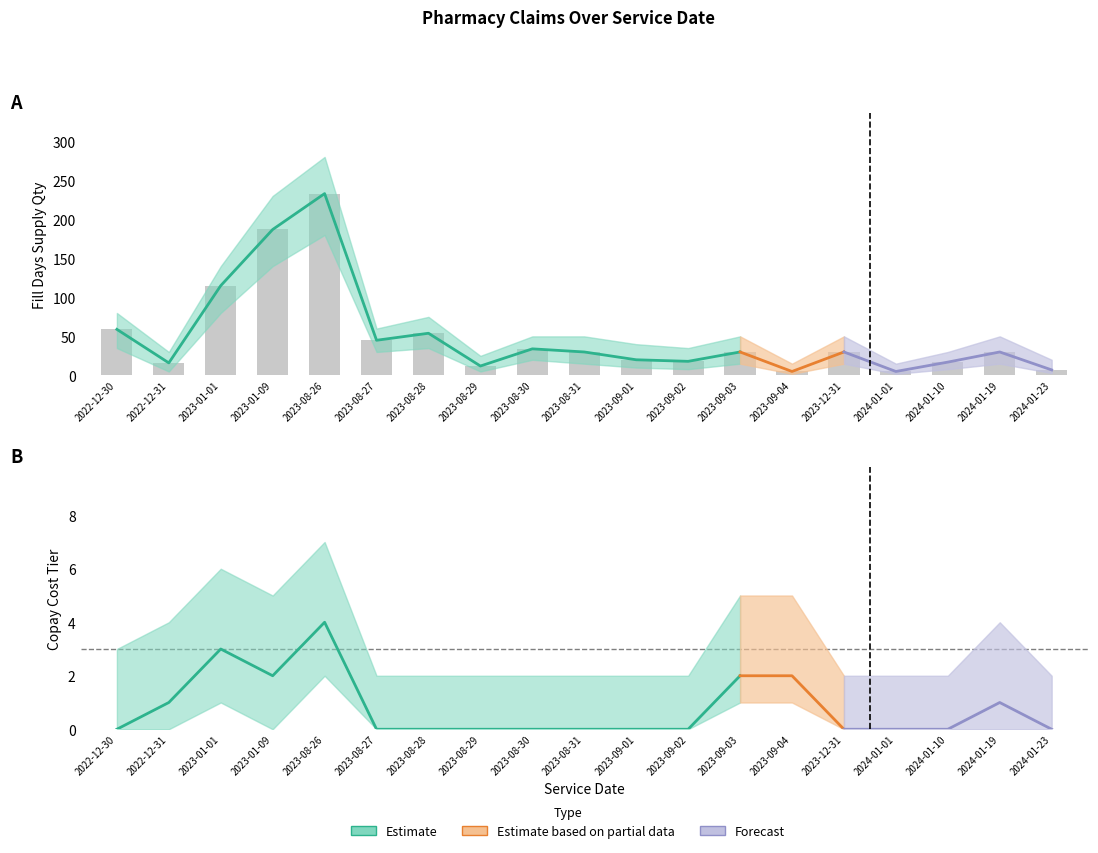

What is the label of the 8th bar from the right?

2023-09-02